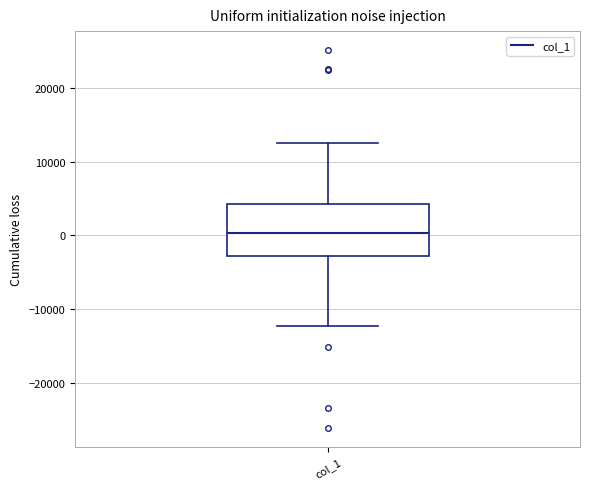

Where does the lower whisker of the box for col_1 end on the y-axis? The values are not printed on the chart, so give them approximately, as read against the axis.

-12000